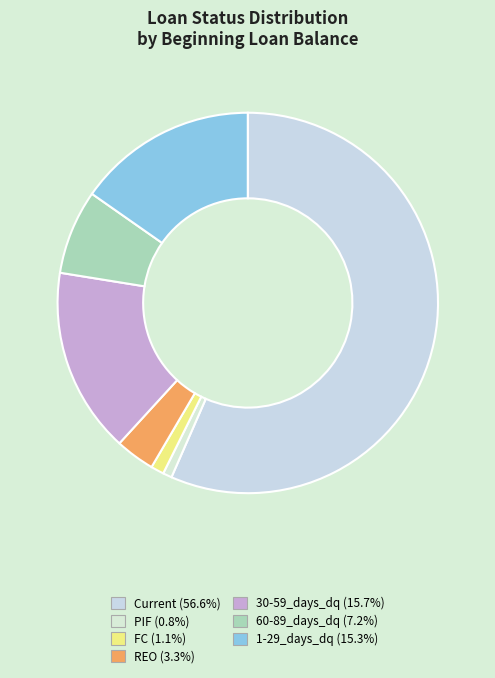

To the nearest percent, what portion does 1-29_days_dq represent?

15%